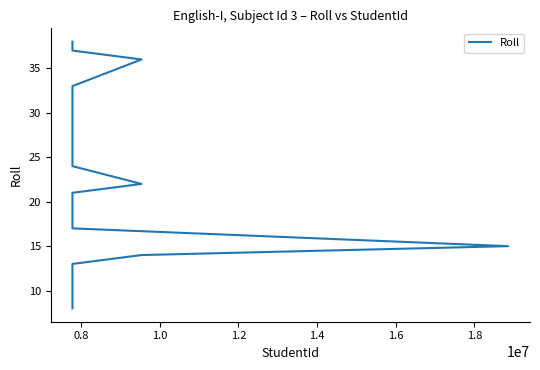

What is the minimum value shown in the chart?

8